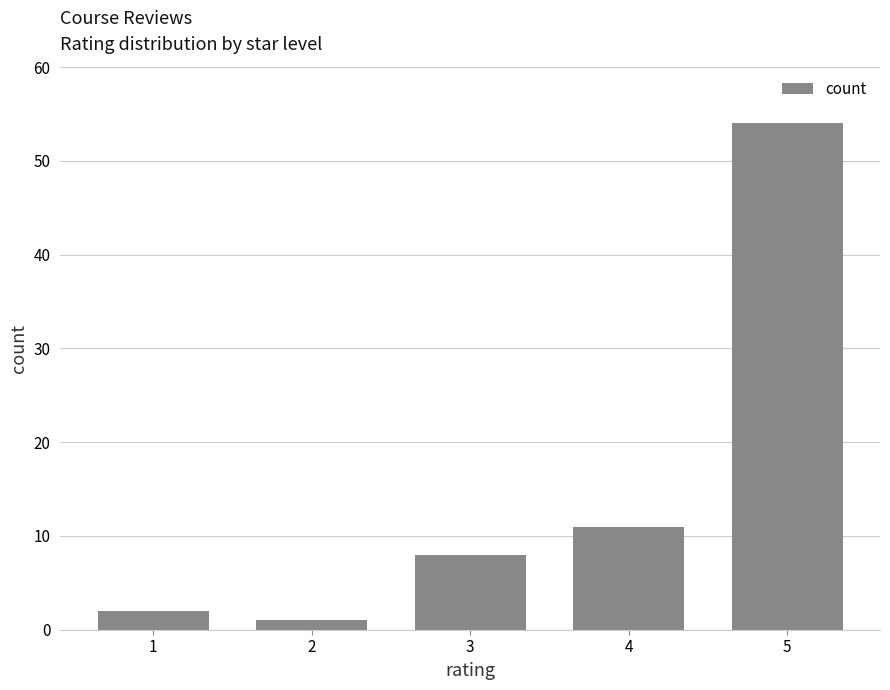

True or false: the data shows 21 at 5.

False